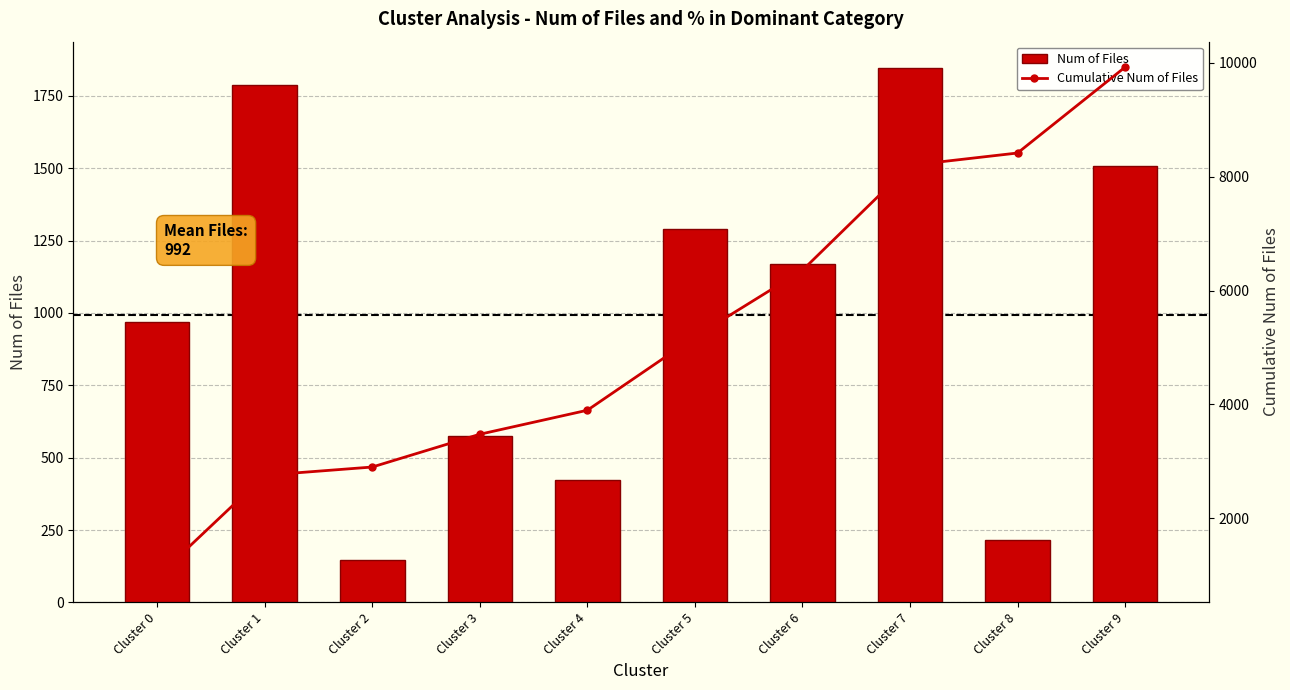

Count the number of categories in the chart.

10